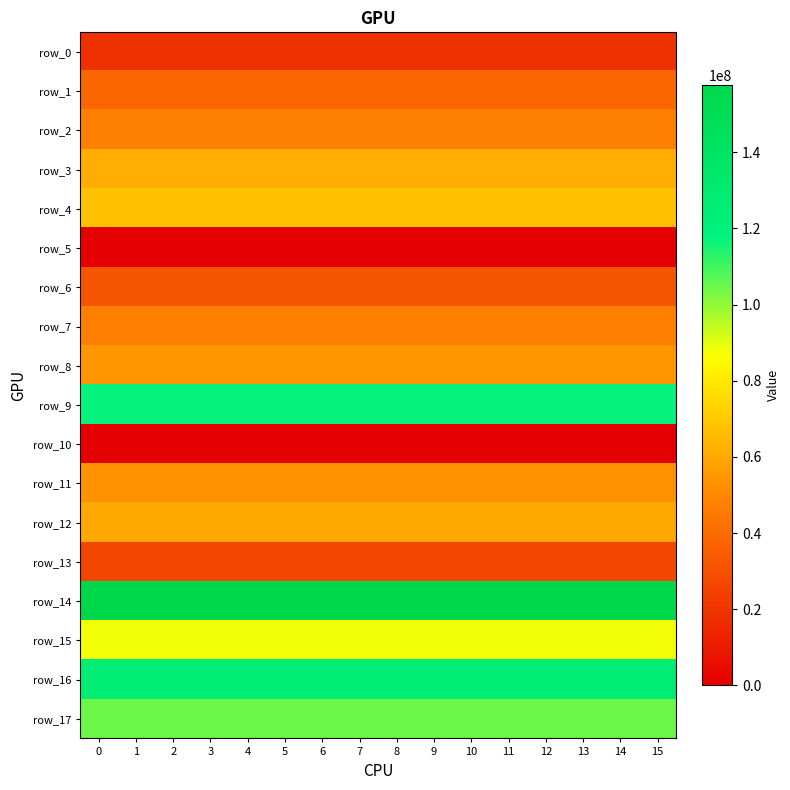

Is it true that row_9 equals 193995979.3 at 8?

False